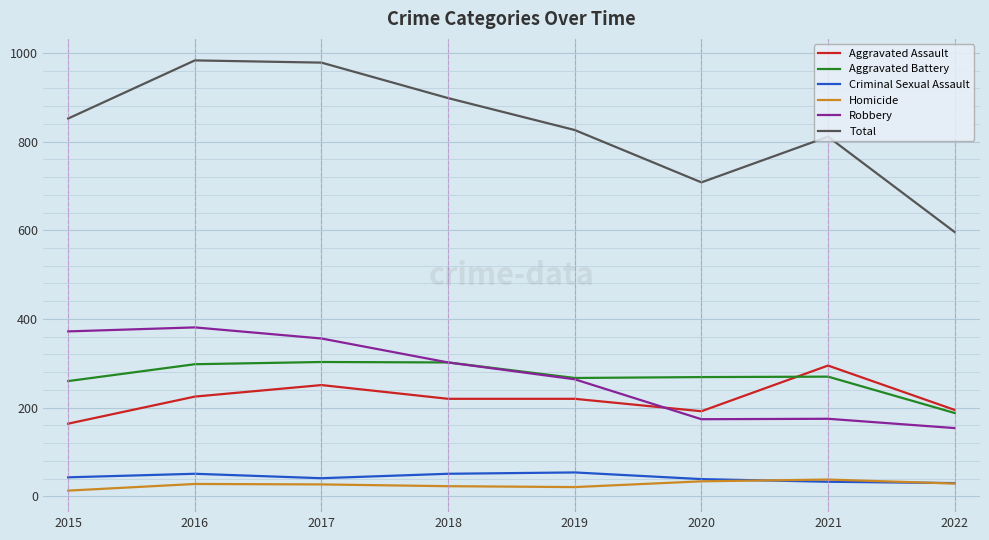

Is the value of Total at 2015 greater than the value of Robbery at 2020?

Yes